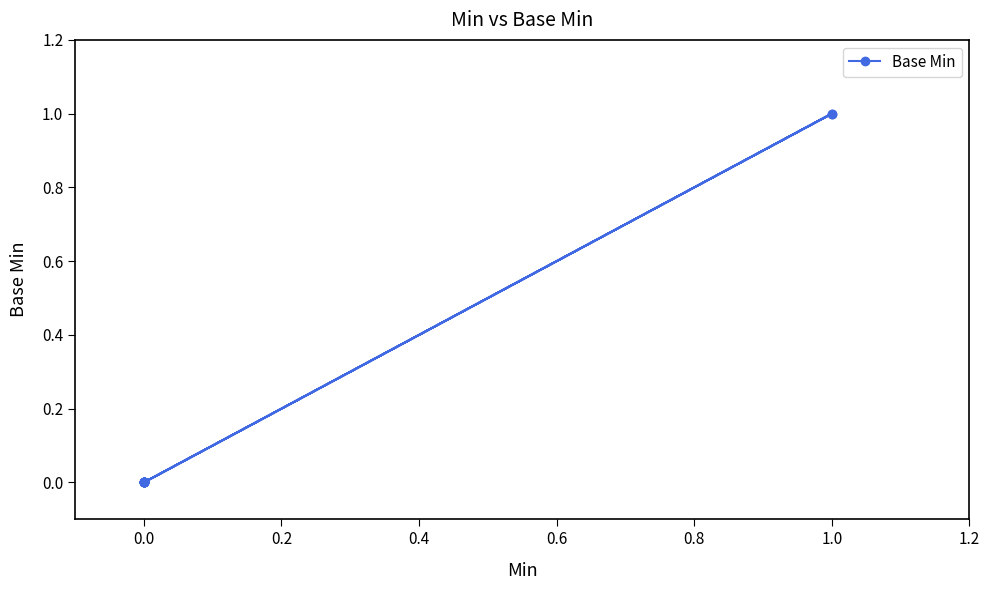

What is the label of the 7th point from the left?

1.0